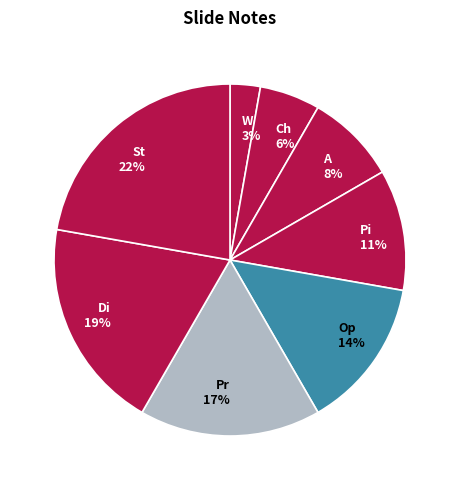

To the nearest percent, what is the difference between the largest and smallest slice percentages?

19%